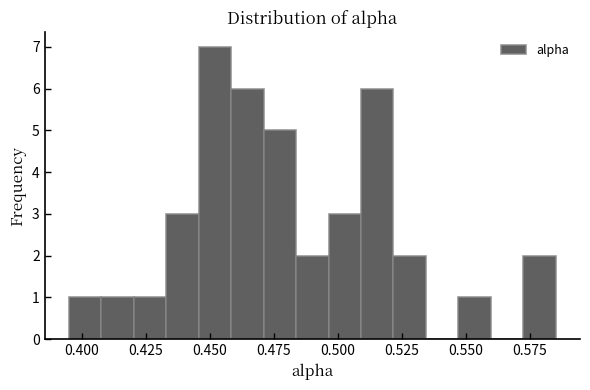

Read against the x-axis, roughly where is the centre of the tallest bar?

0.450